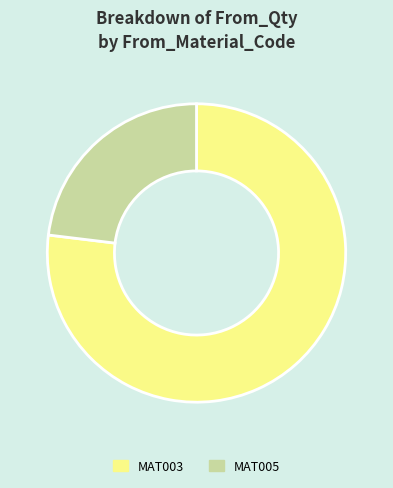

Is there any slice that represents more than half of the pie?

Yes